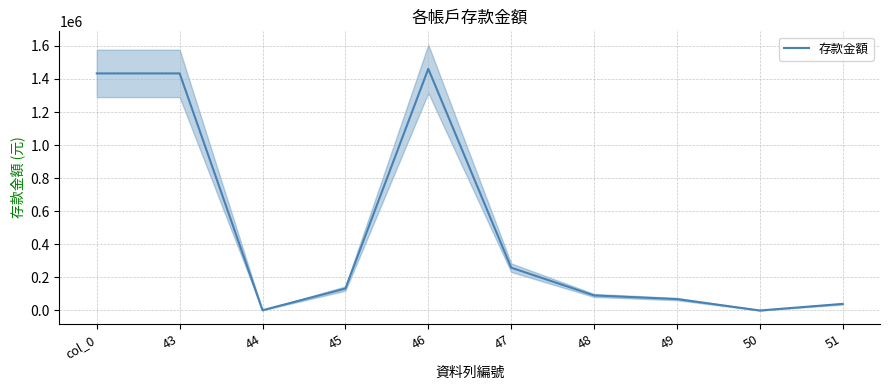

Reading left to right, extract all data points from this chart.

1433574	1433574	1419	132584	1461520	258909	91020	68960	24	39854